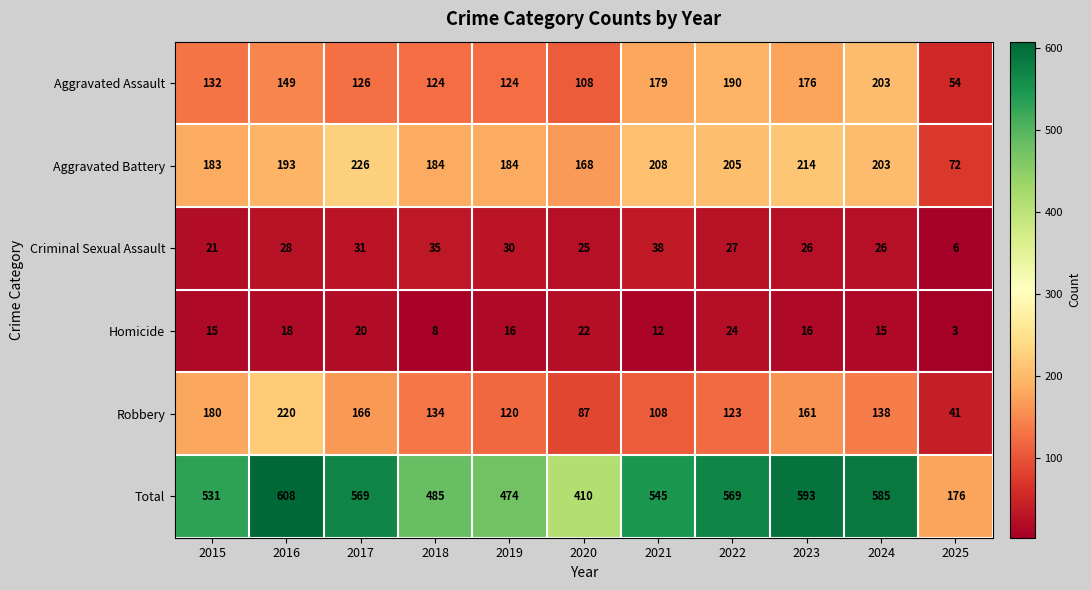

What is the difference between the second highest and second lowest values in the Homicide series?

14